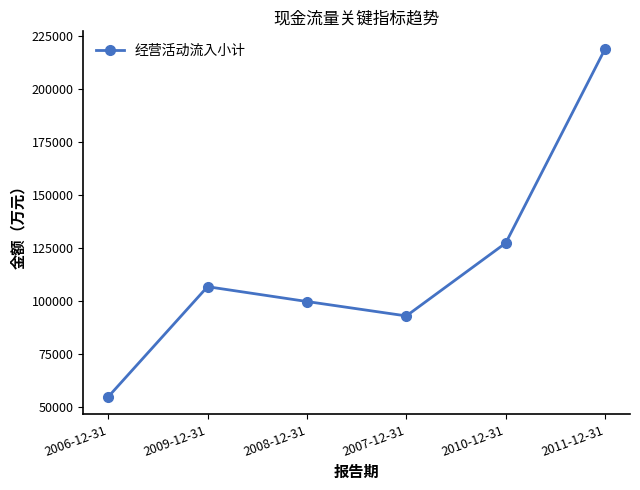

At which label is the value closest to 136875?

2010-12-31